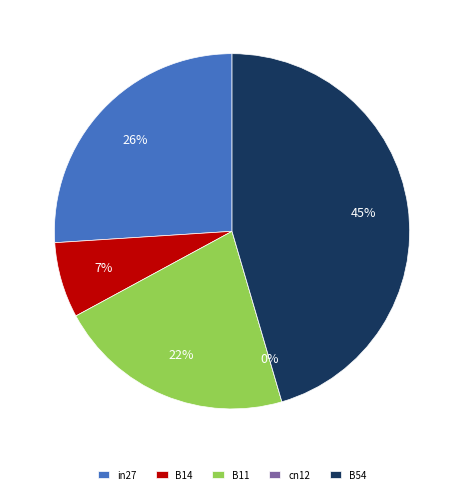

How much of the chart is everything except B54?

54.5%